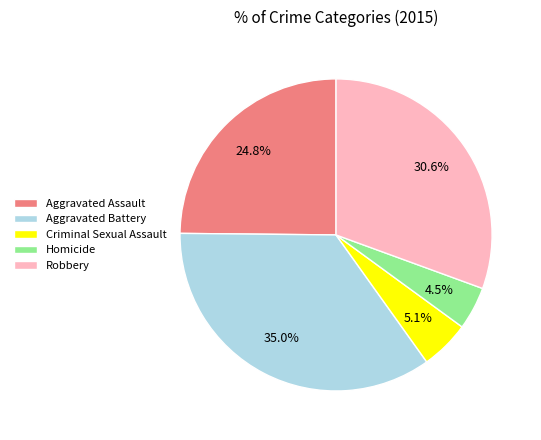

Between Criminal Sexual Assault and Aggravated Assault, which is larger?

Aggravated Assault